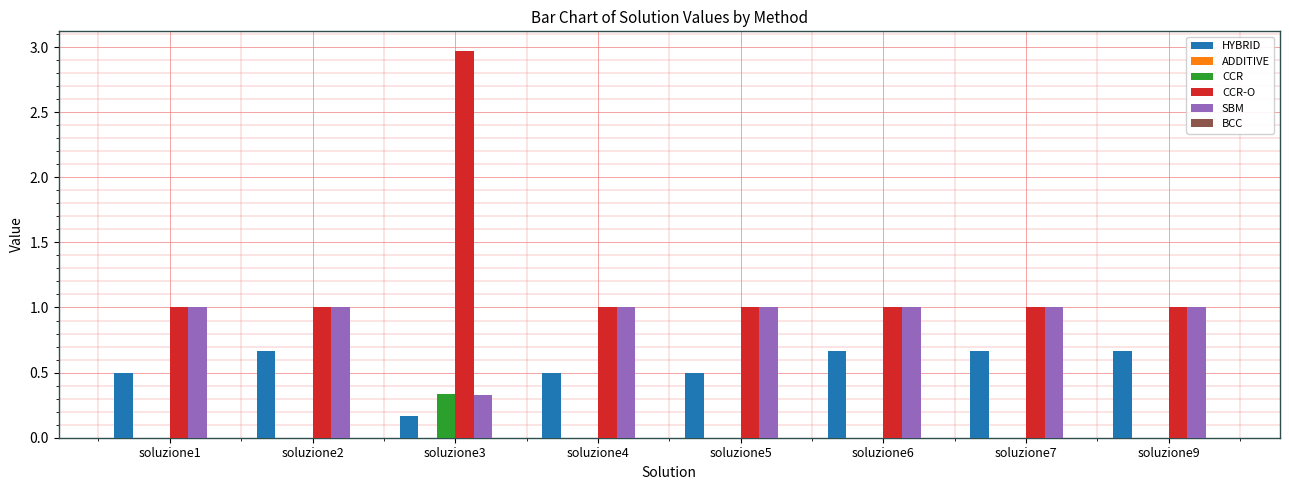

Which series has the largest total across all categories?

CCR-O